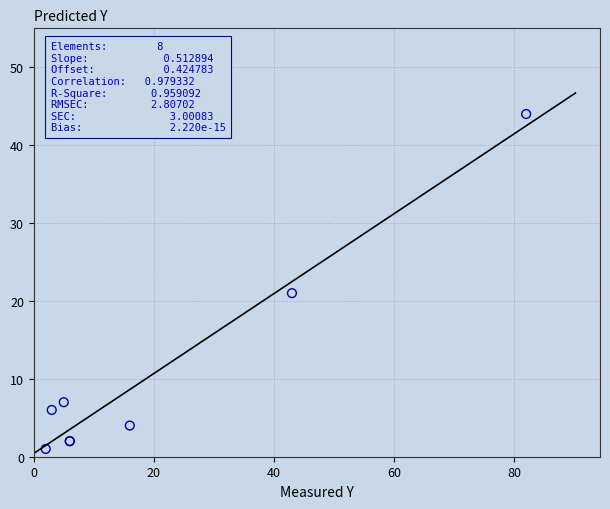

What Y value in the scatter plot is closest to 22?

21